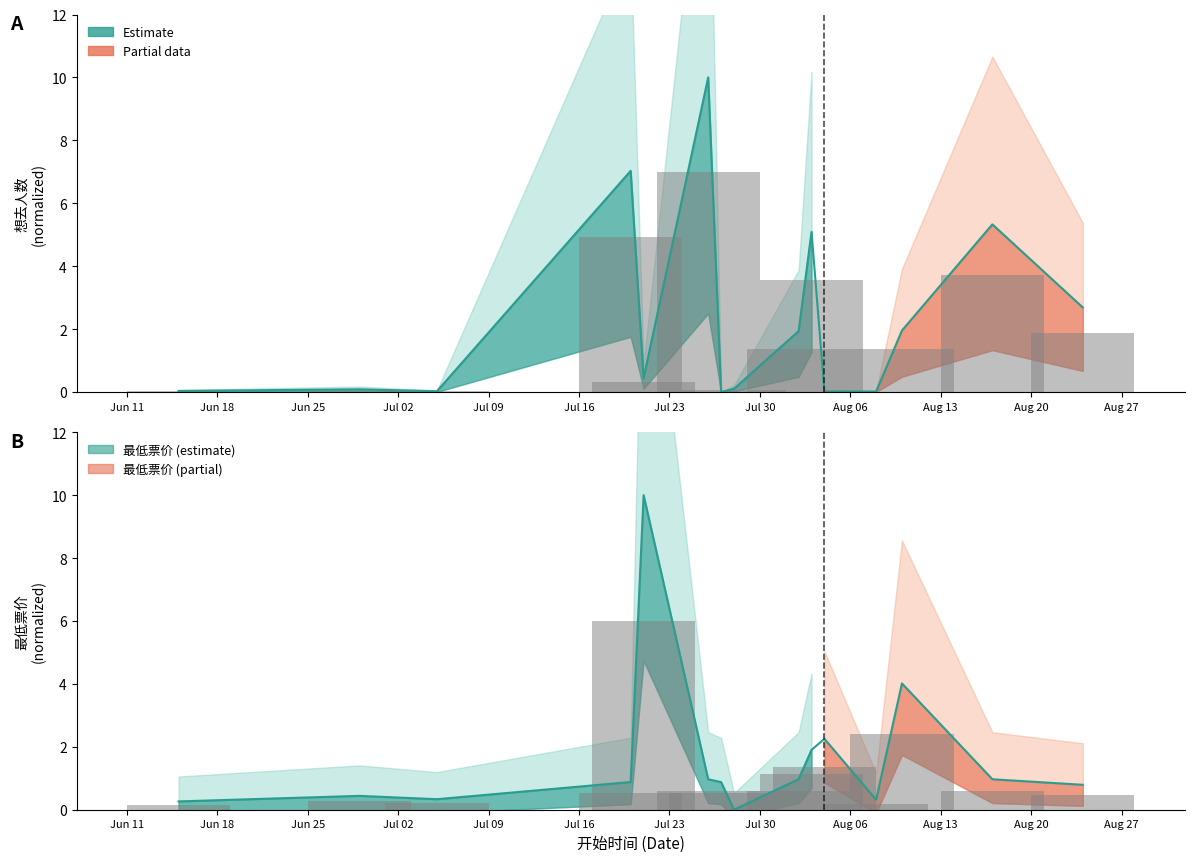

What is the difference between the 最低票价 values at 2024-07-26 and 2024-08-03?

0.9